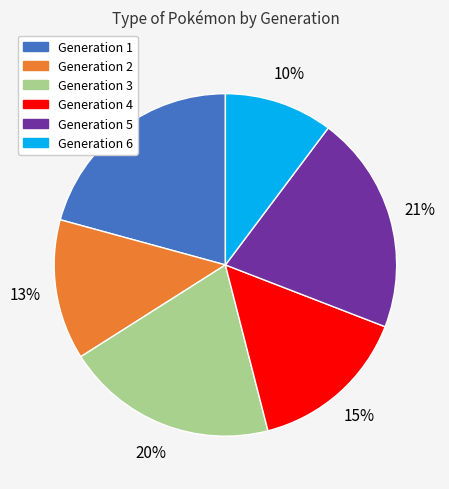

What is the ratio of the value at Generation 2 to the value at Generation 4?

0.9